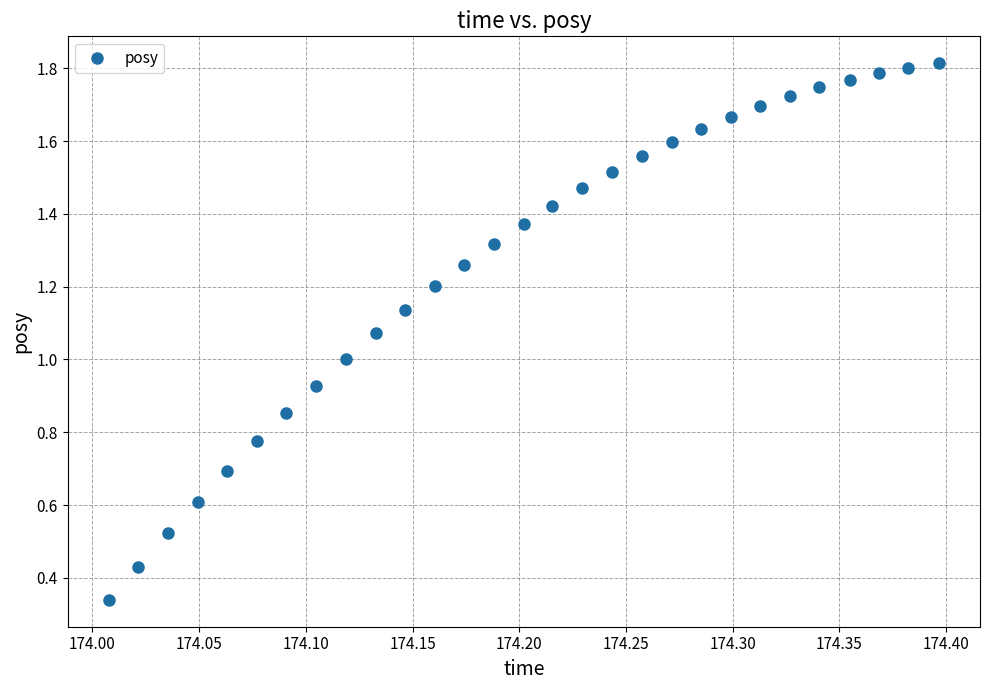

What is the value of the 12th point from the left?

1.2